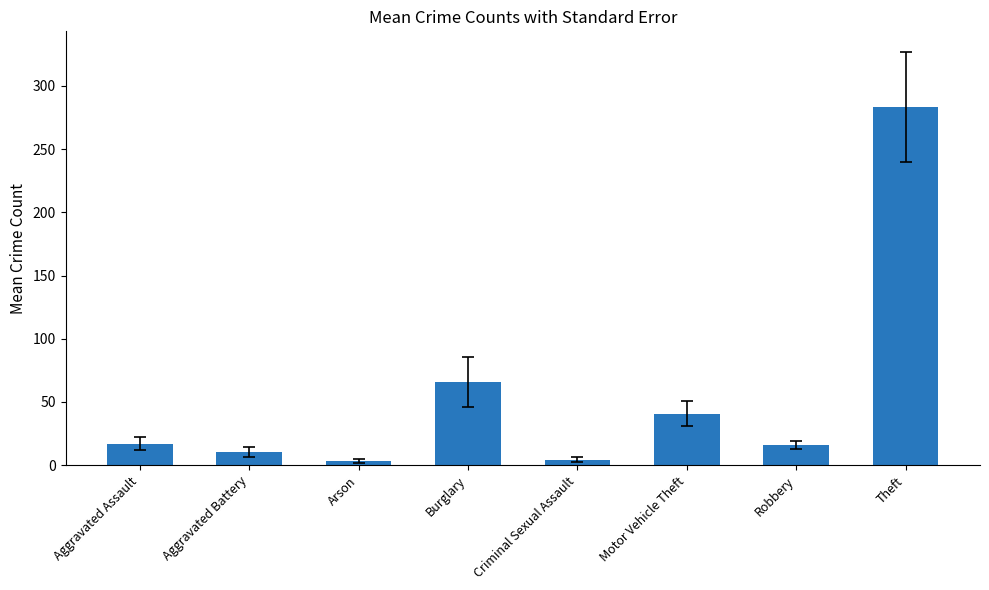

The value at Motor Vehicle Theft is 40.8. True or false?

True